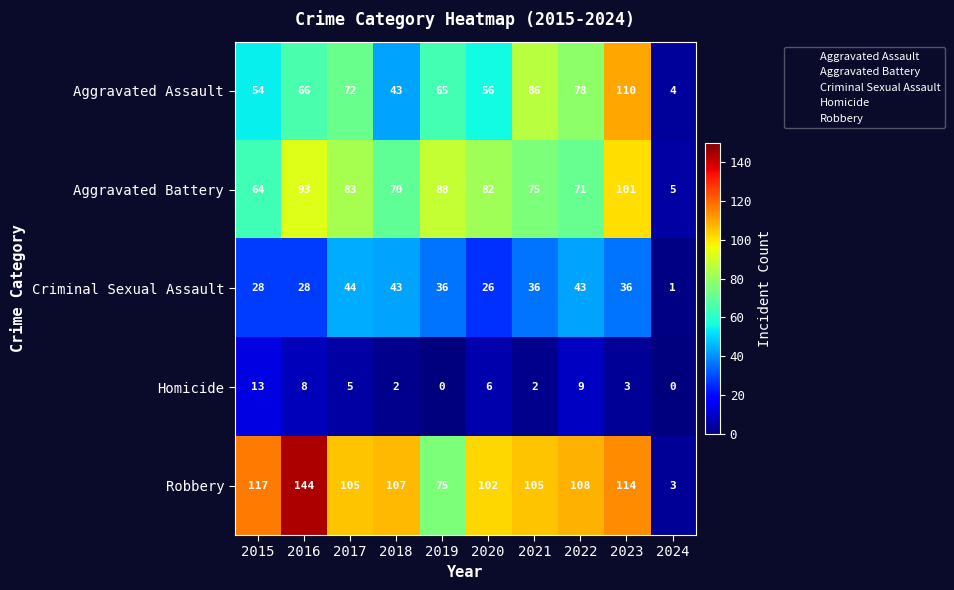

What is the sum of the Criminal Sexual Assault values at 2020 and 2017?

70